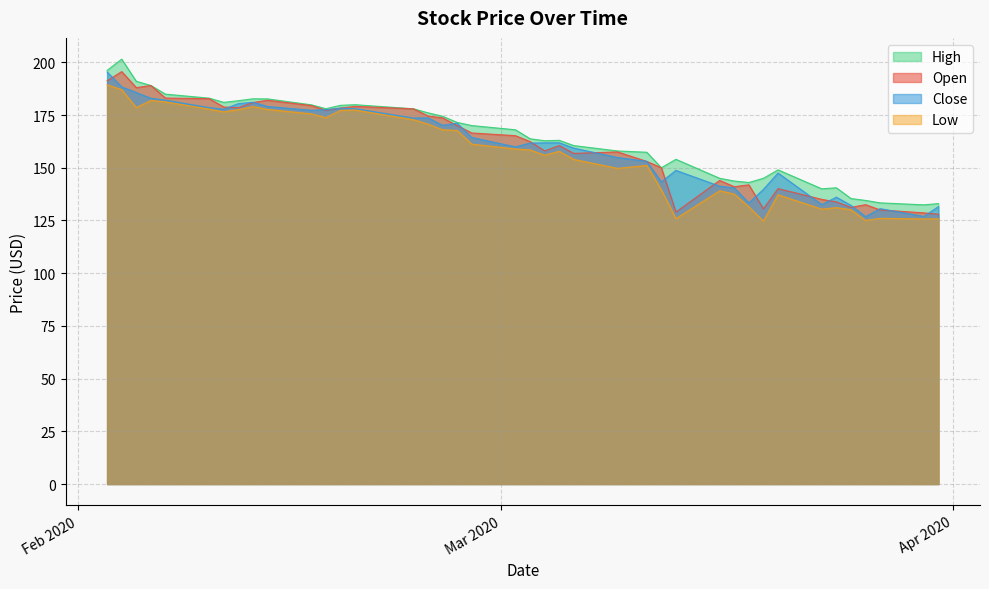

Rank the categories by Close value from highest to lowest.

2020-02-03, 2020-02-04, 2020-02-05, 2020-02-06, 2020-02-07, 2020-02-13, 2020-02-12, 2020-02-14, 2020-02-10, 2020-02-19, 2020-02-20, 2020-02-11, 2020-02-18, 2020-02-17, 2020-02-25, 2020-02-24, 2020-02-27, 2020-02-26, 2020-02-28, 2020-03-05, 2020-03-04, 2020-03-03, 2020-03-02, 2020-03-06, 2020-03-09, 2020-03-11, 2020-03-13, 2020-03-20, 2020-03-12, 2020-03-16, 2020-03-17, 2020-03-19, 2020-03-24, 2020-03-18, 2020-03-23, 2020-03-25, 2020-03-31, 2020-03-27, 2020-03-30, 2020-03-26